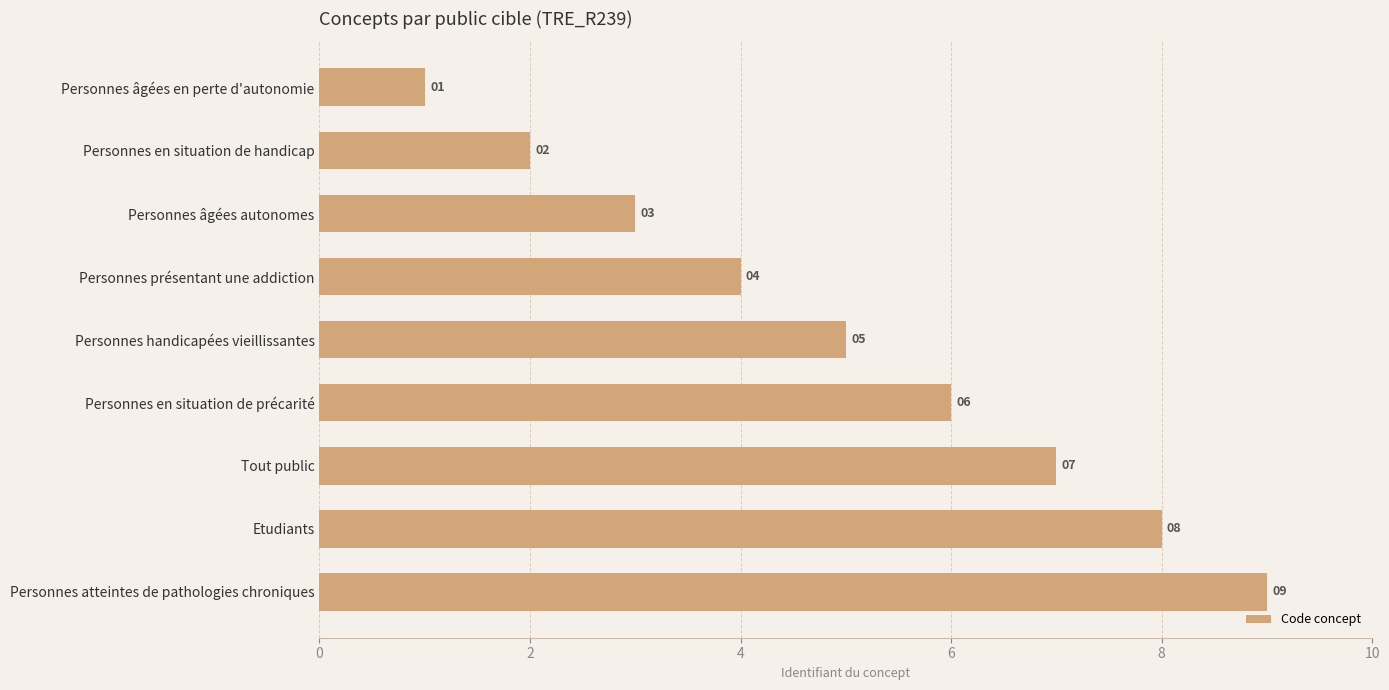

List the labels in order of value, largest first.

Personnes atteintes de pathologies chroniques, Etudiants, Tout public, Personnes en situation de précarité, Personnes handicapées vieillissantes, Personnes présentant une addiction, Personnes âgées autonomes, Personnes en situation de handicap, Personnes âgées en perte d'autonomie